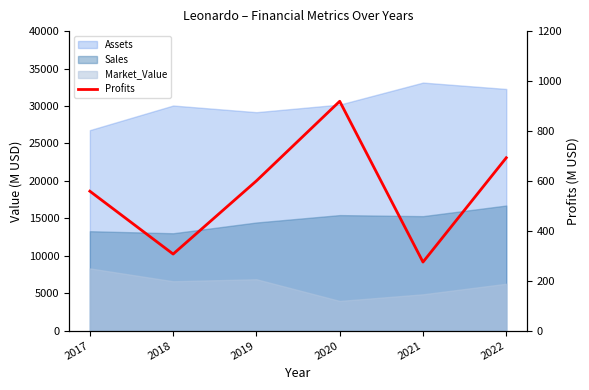

Reading left to right, transcribe all the data shown in this chart.

558.6	306.8	600.0	918.9	274.7	692.6